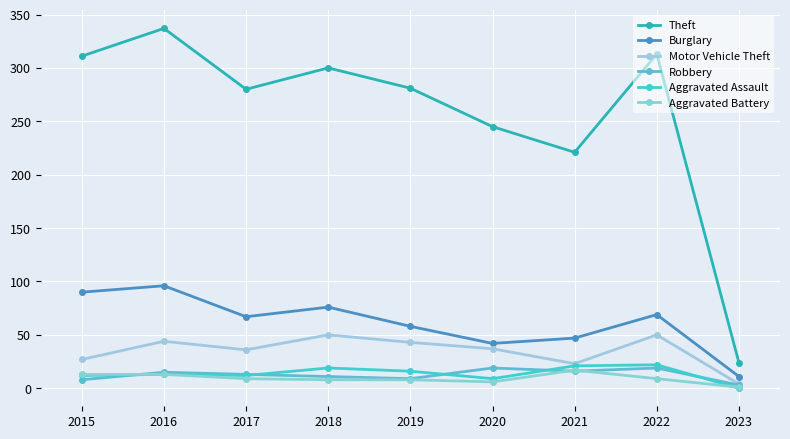

What is the average value of the Aggravated Battery series?

9